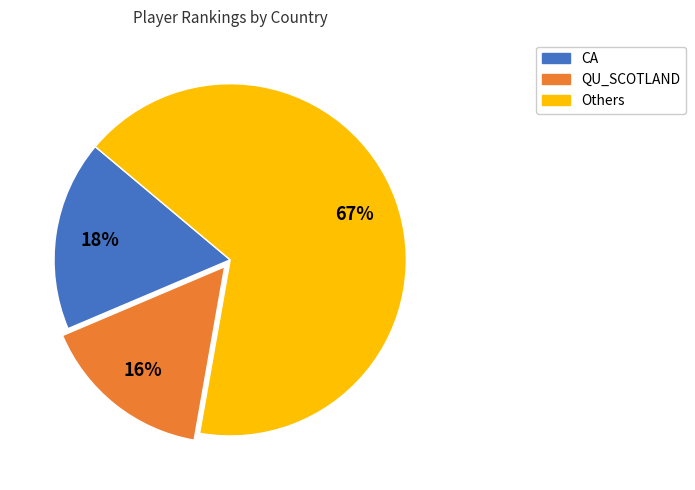

What is the largest slice in the pie chart?

Others